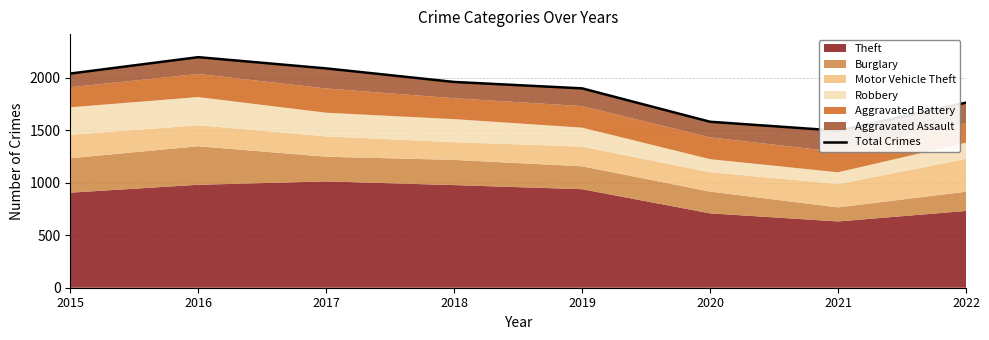

What is the greatest value displayed?

2195